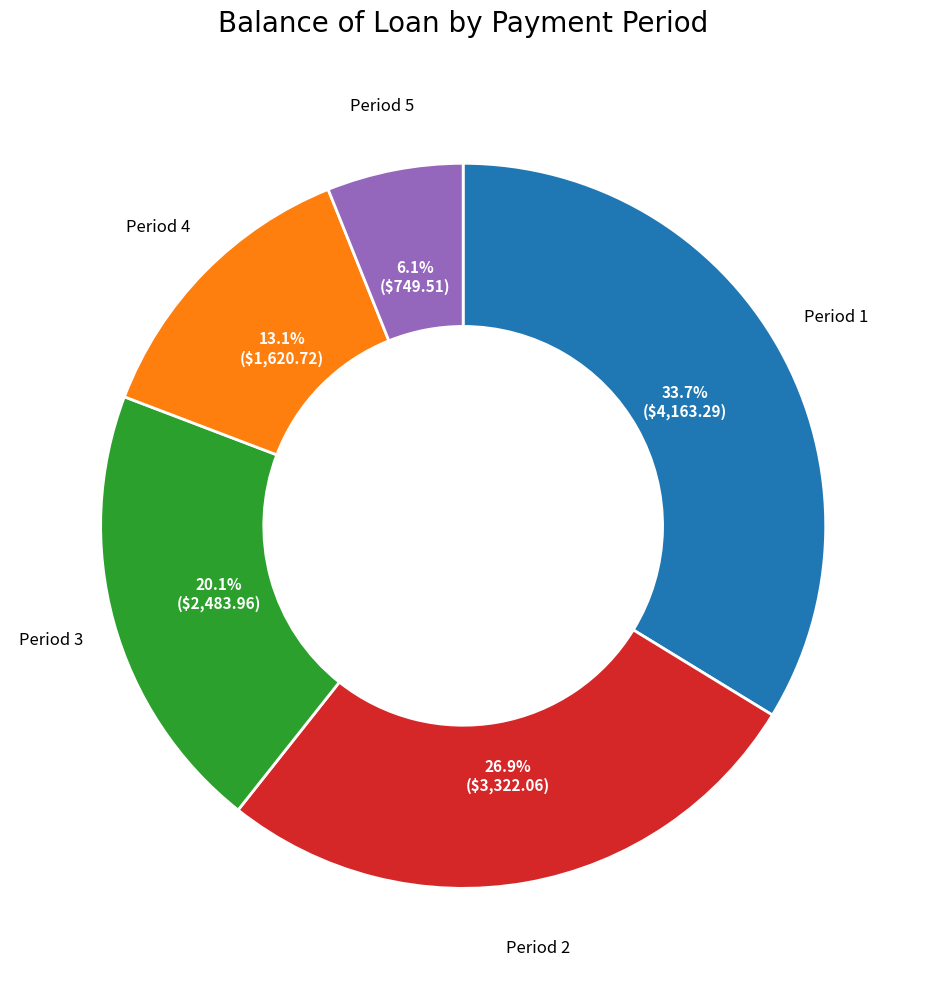

Combined, what portion of the pie is Period 5 and Period 1?

39.8%